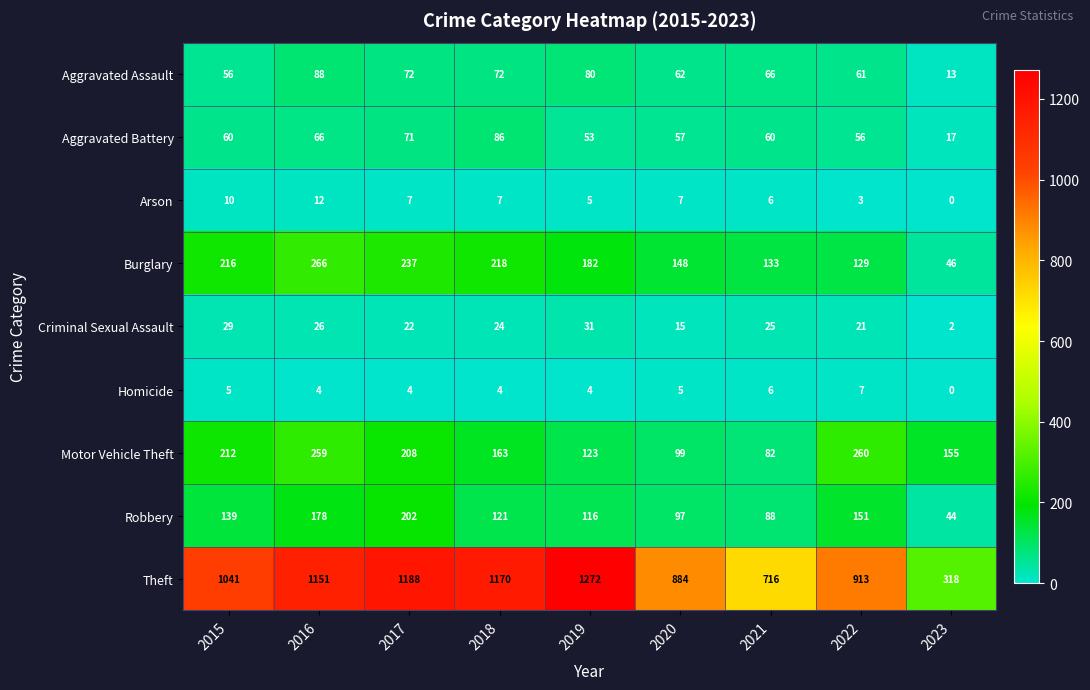

How many data points in Homicide are less than 4?

1